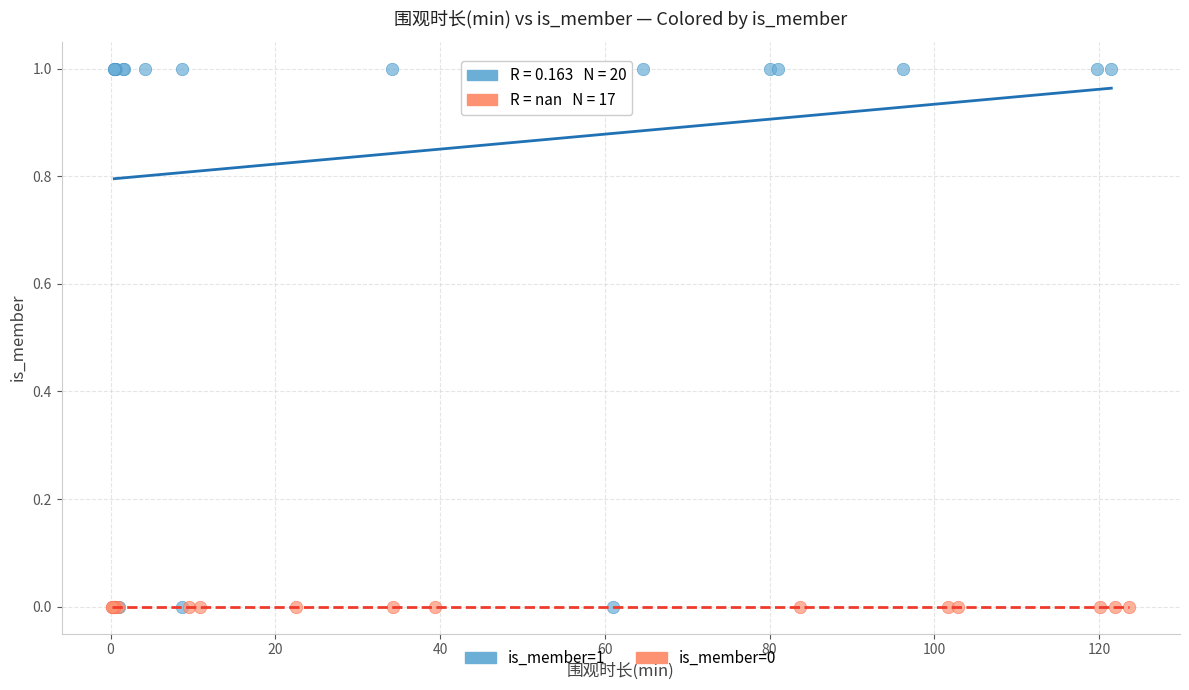

Which series contains the highest Y value?

is_member=1